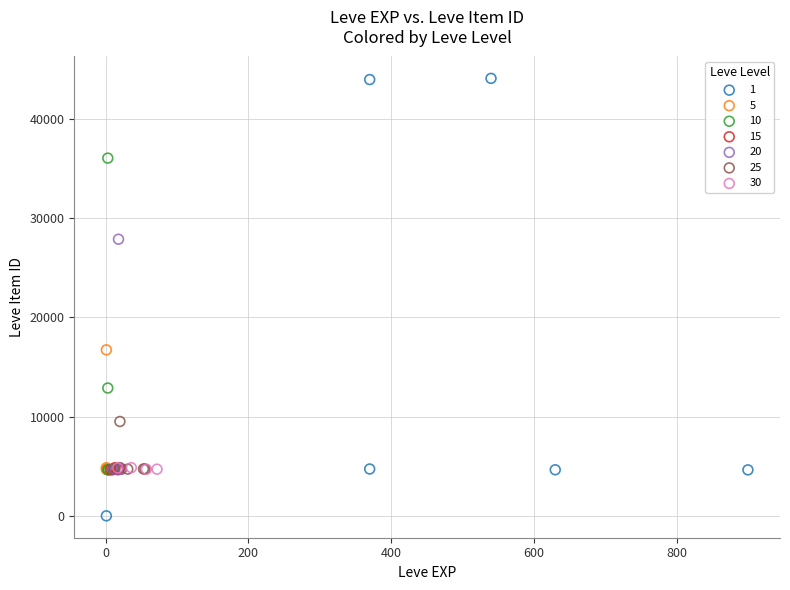

Which series contains the highest Y value?

1